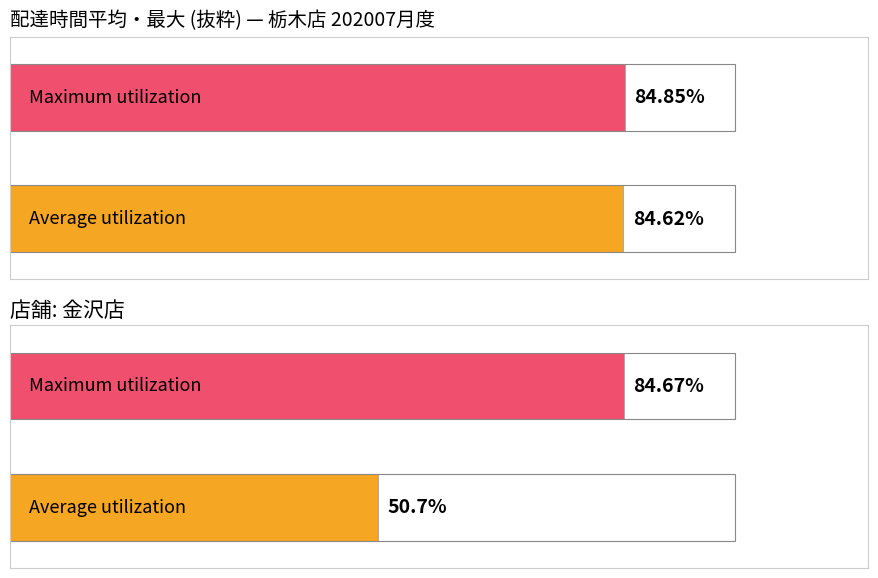

At which category is the sum across all series the highest?

栃木店